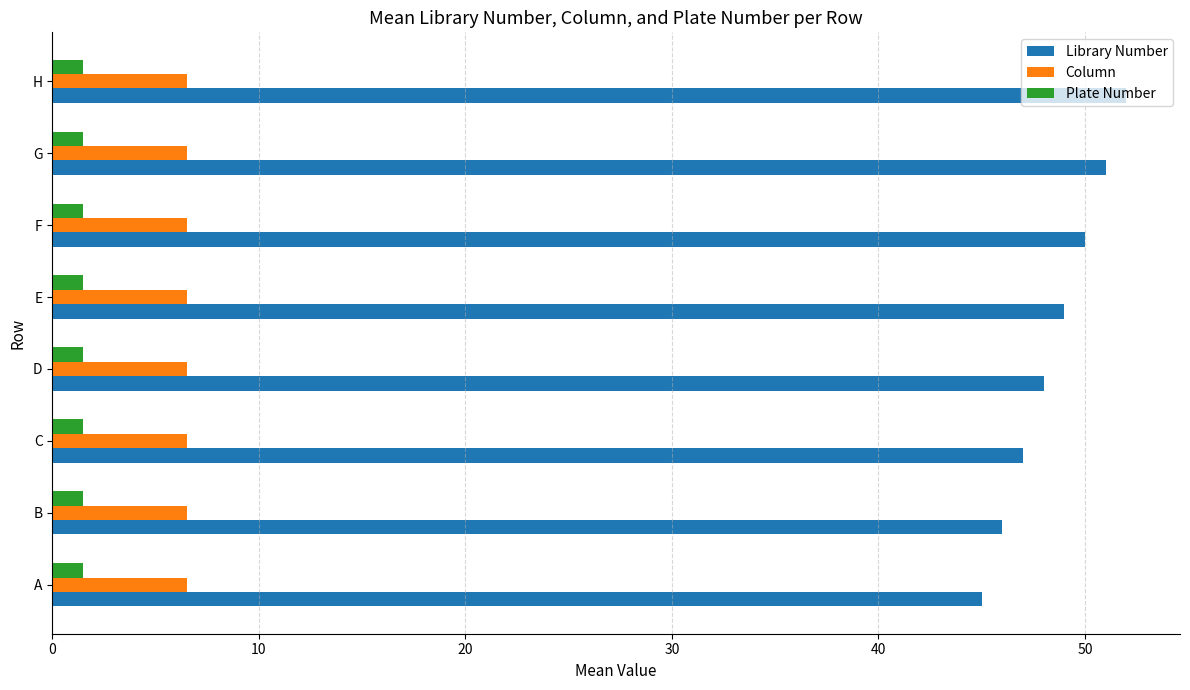

Which series has the largest total across all categories?

Library Number